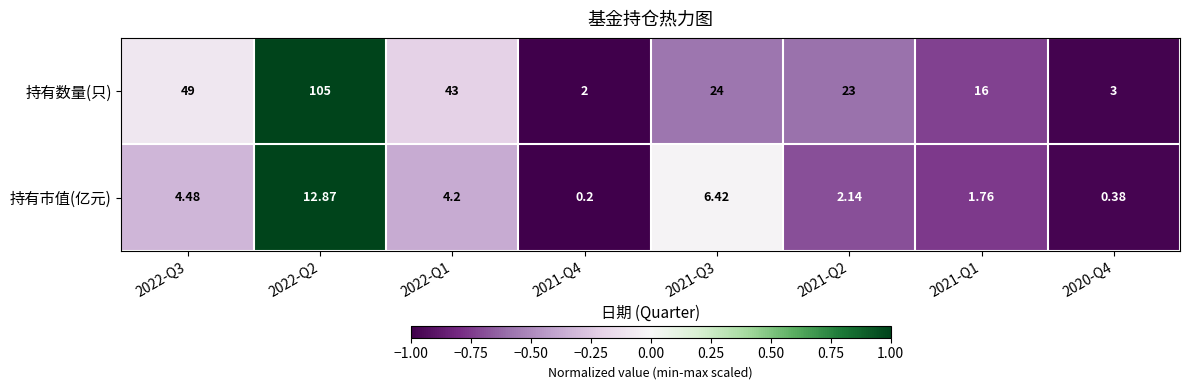

At which category is the sum across all series the highest?

2022-Q2